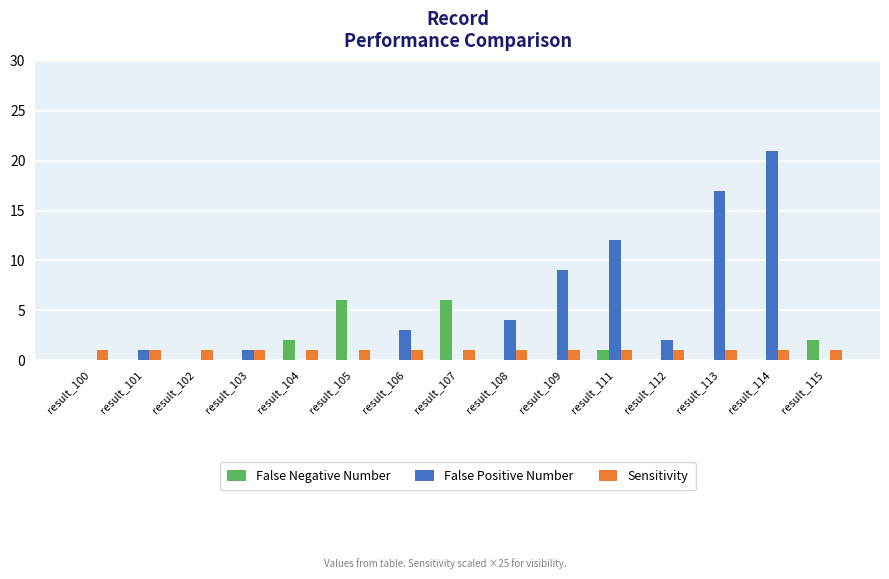

Where is False Positive Number nearest to the value 10?

result_109